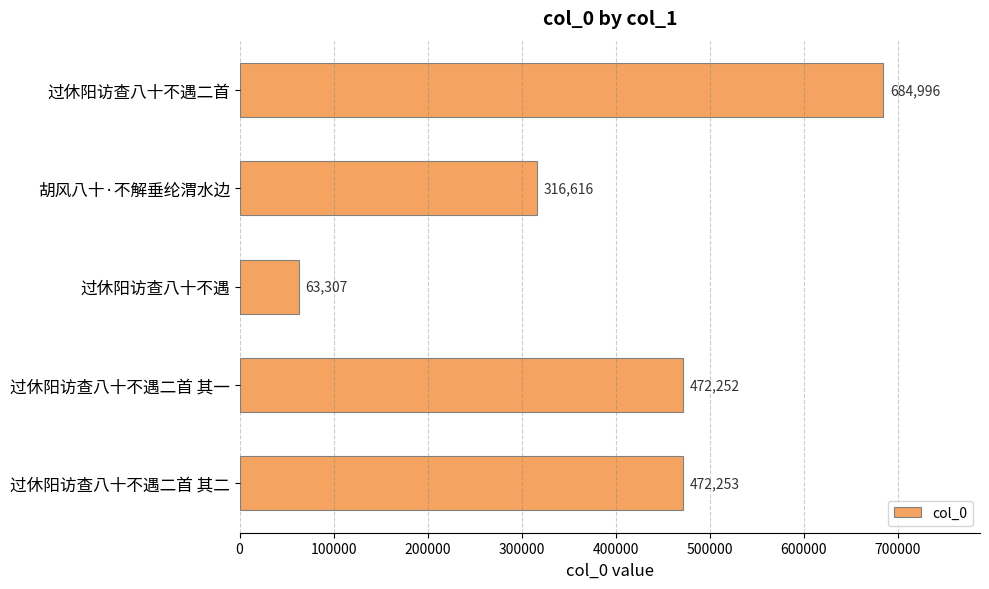

List the labels in order of value, smallest first.

过休阳访查八十不遇, 胡风八十·不解垂纶渭水边, 过休阳访查八十不遇二首 其一, 过休阳访查八十不遇二首 其二, 过休阳访查八十不遇二首